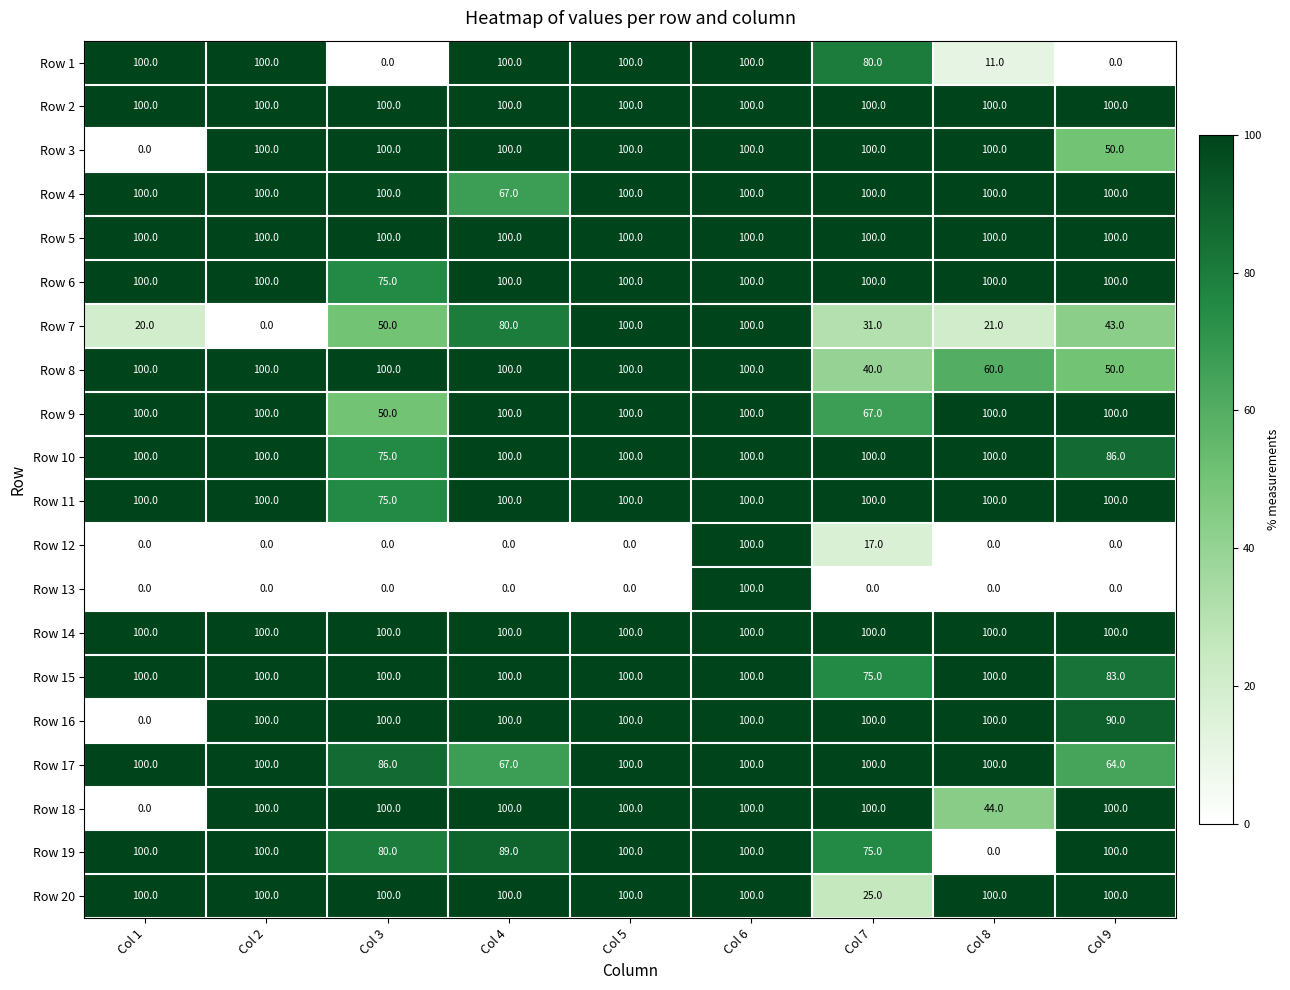

True or false: Row 8 has a value of 132 at Col 6.

False